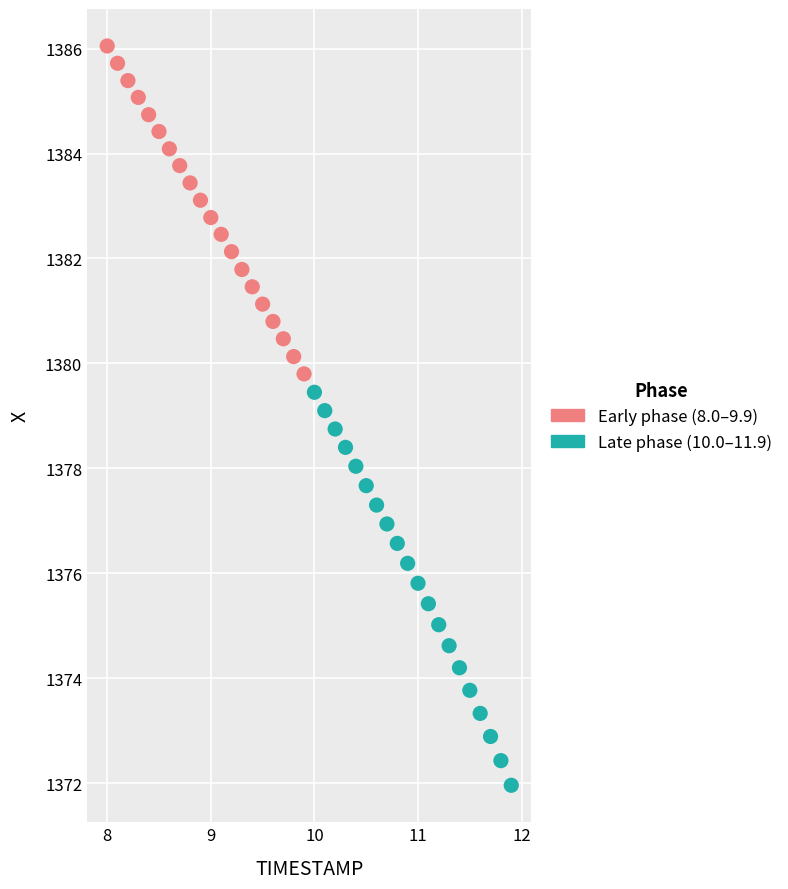

What are all the series names shown in the legend?

Early phase (8.0–9.9), Late phase (10.0–11.9)